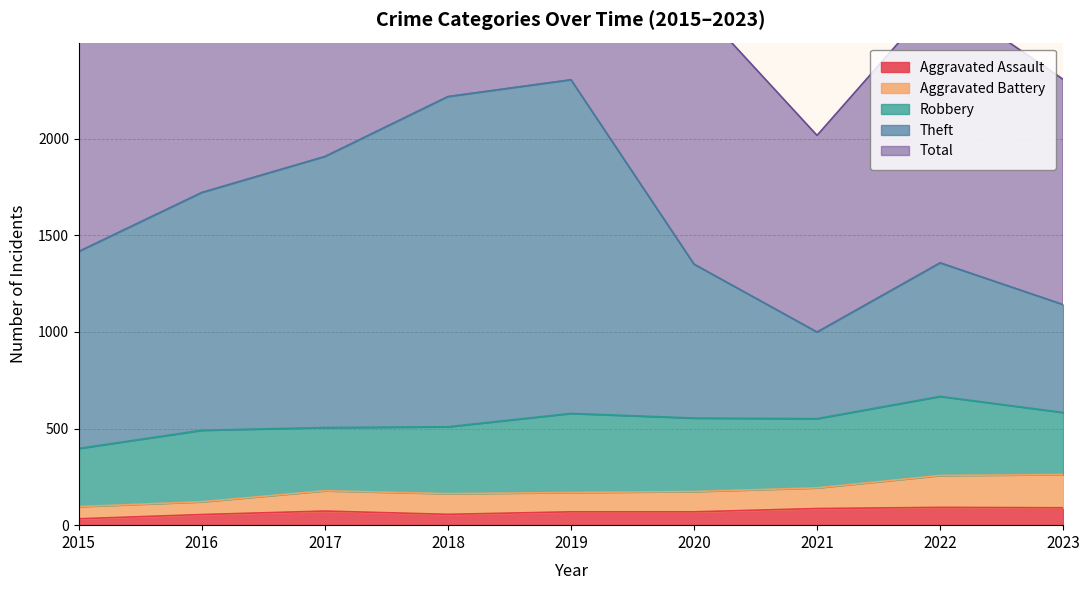

Which series has the widest spread of values?

Total